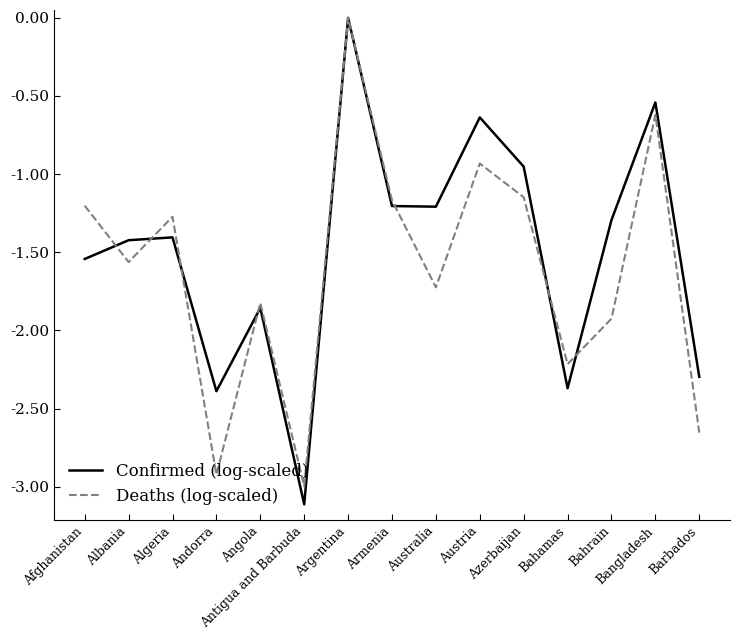

What are all the series names shown in the legend?

Confirmed (log-scaled), Deaths (log-scaled)